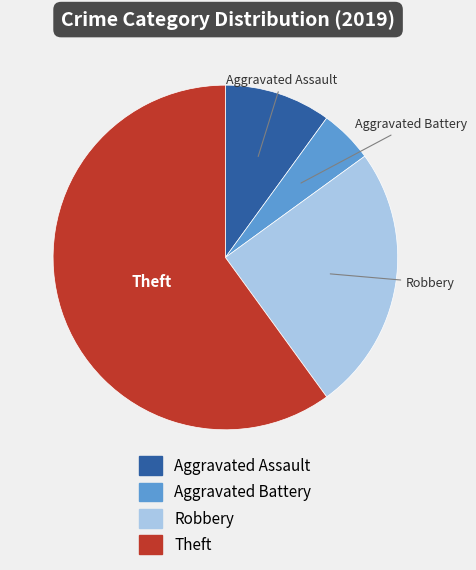

Does any single category account for the majority?

Yes